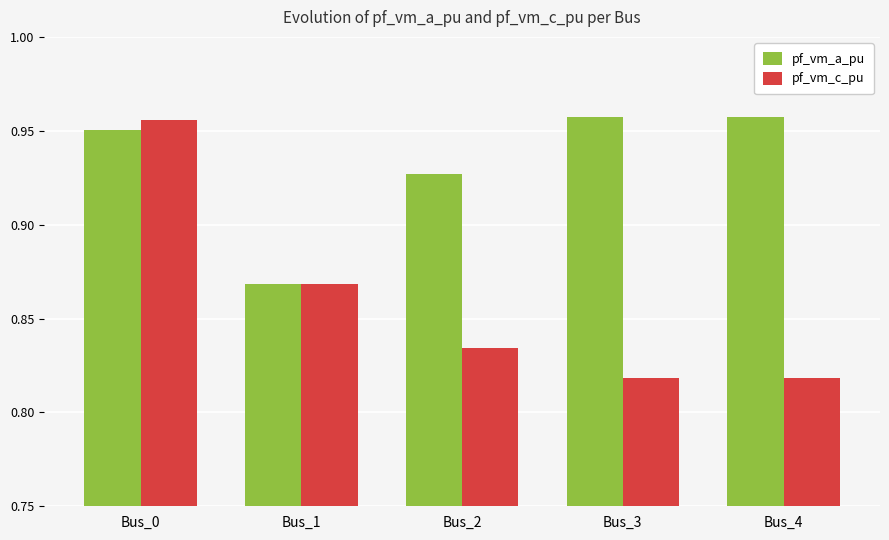

Is it true that pf_vm_a_pu equals 1.4 at Bus_4?

False